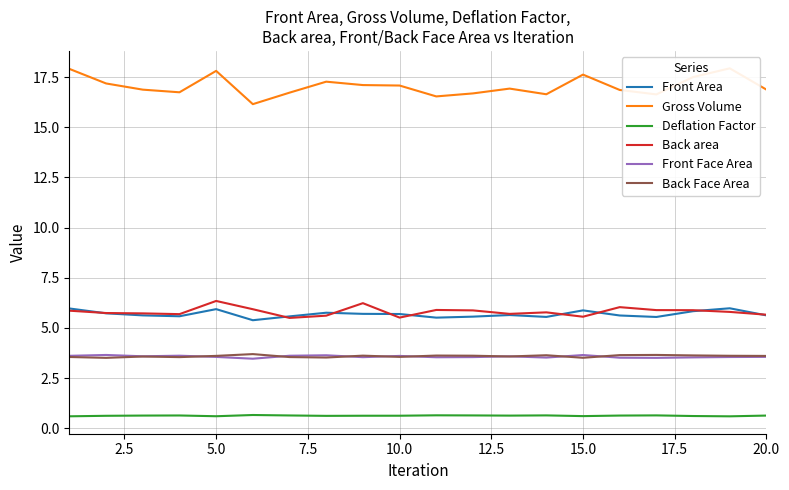

The value of Front Face Area at 10.0 is 3.6. True or false?

True